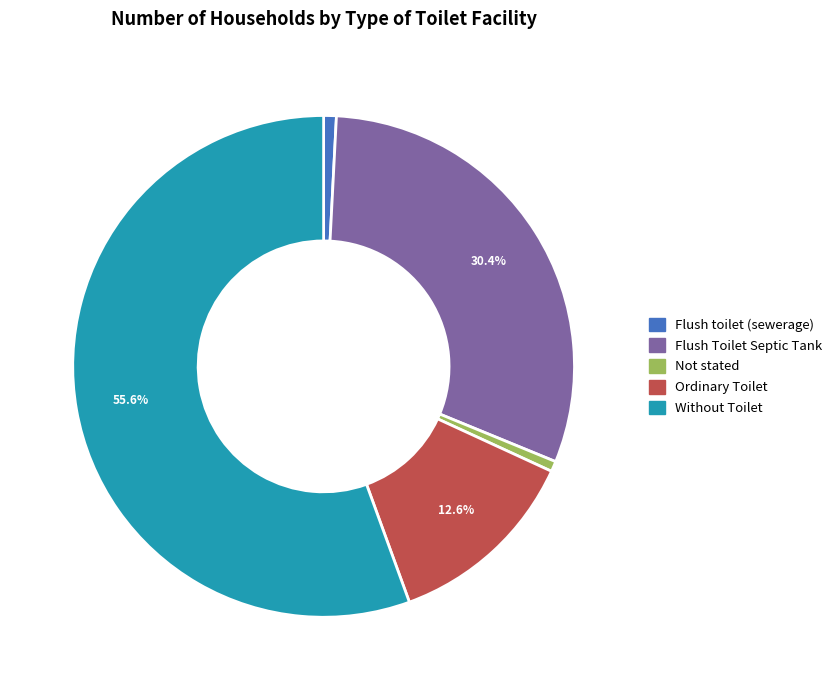

How many slices are in this pie chart?

5